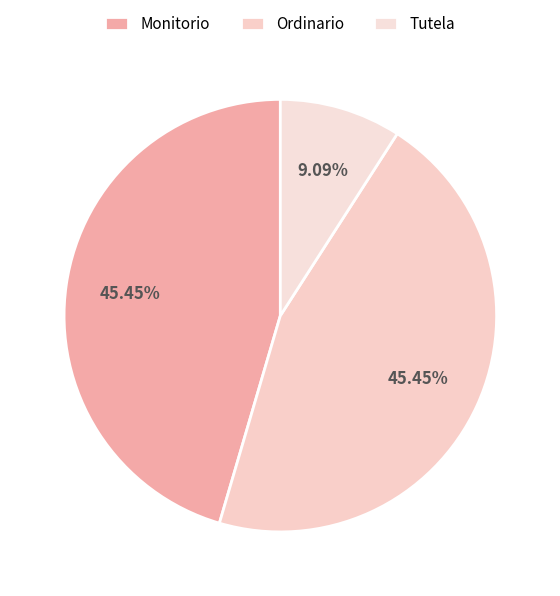

Which has a higher value, Ordinario or Monitorio?

Ordinario